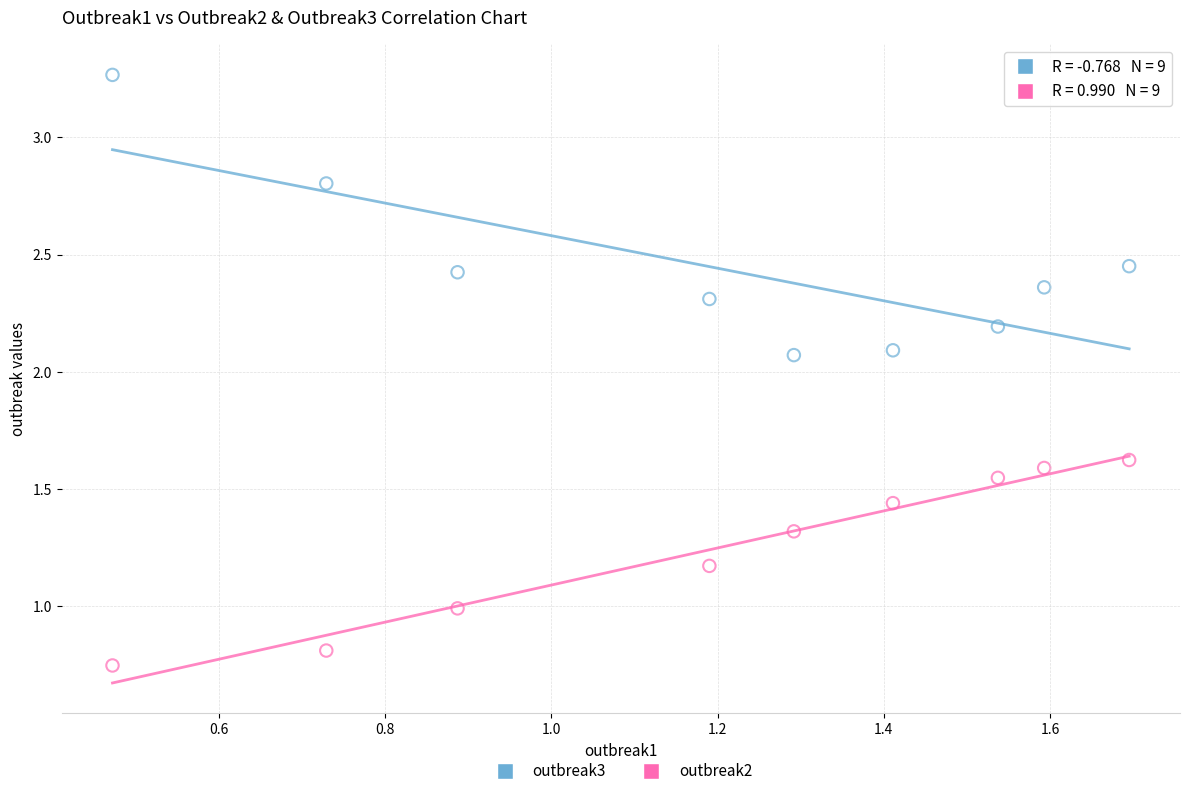

What are all the series names shown in the legend?

outbreak3, outbreak2